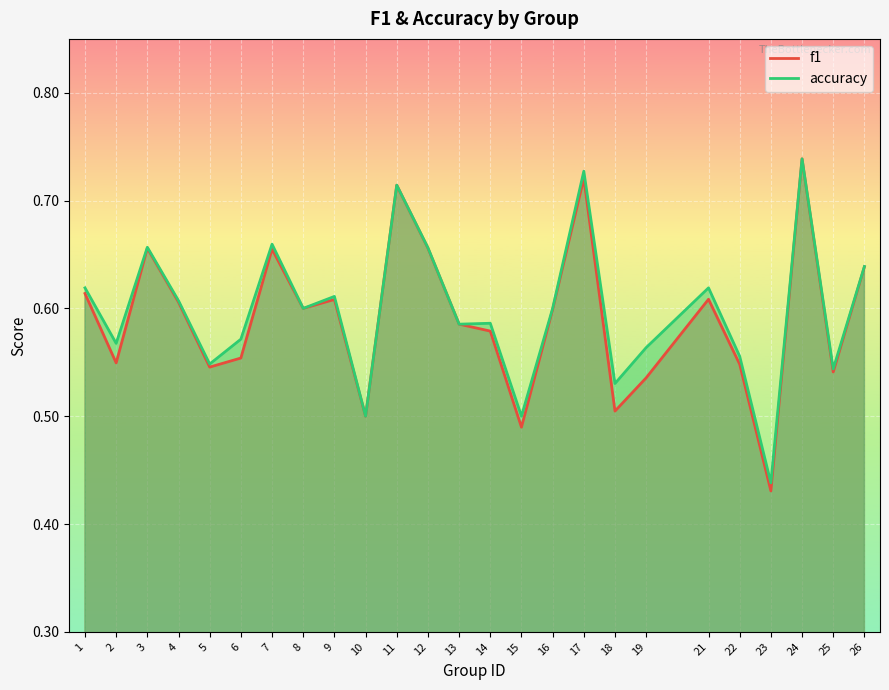

Reading right to left, transcribe all the data shown in this chart.

f1: 0.6	0.5	0.7	0.4	0.5	0.6	0.5	0.5	0.7	0.6	0.5	0.6	0.6	0.7	0.7	0.5	0.6	0.6	0.7	0.6	0.5	0.6	0.7	0.5	0.6
accuracy: 0.6	0.5	0.7	0.4	0.6	0.6	0.6	0.5	0.7	0.6	0.5	0.6	0.6	0.7	0.7	0.5	0.6	0.6	0.7	0.6	0.5	0.6	0.7	0.6	0.6